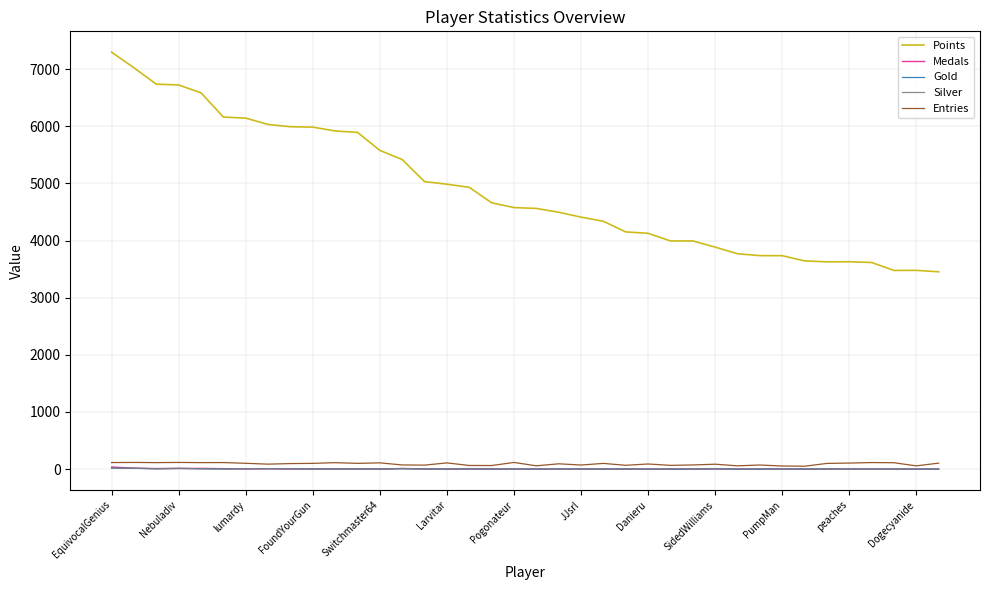

True or false: Points and Gold intersect in this chart.

False